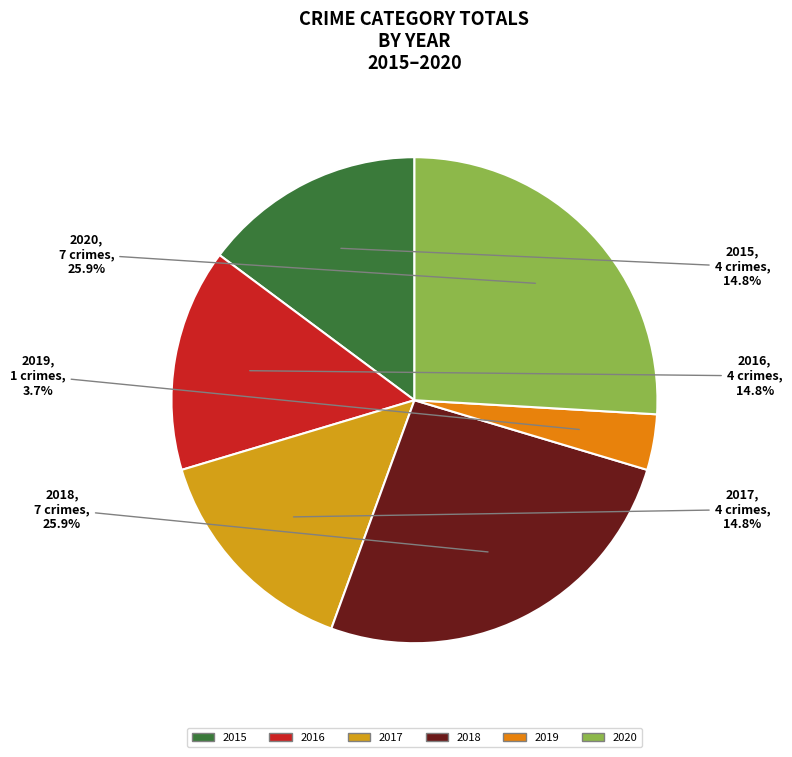

Is there a majority slice in this chart?

No